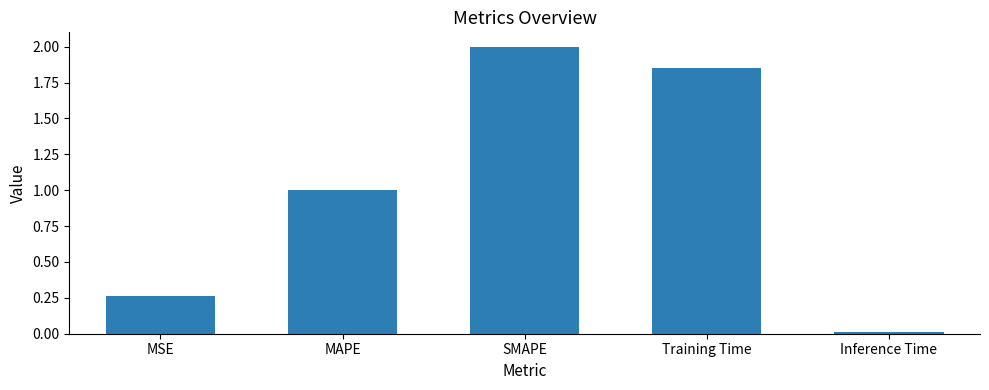

True or false: the data shows 2.7 at SMAPE.

False